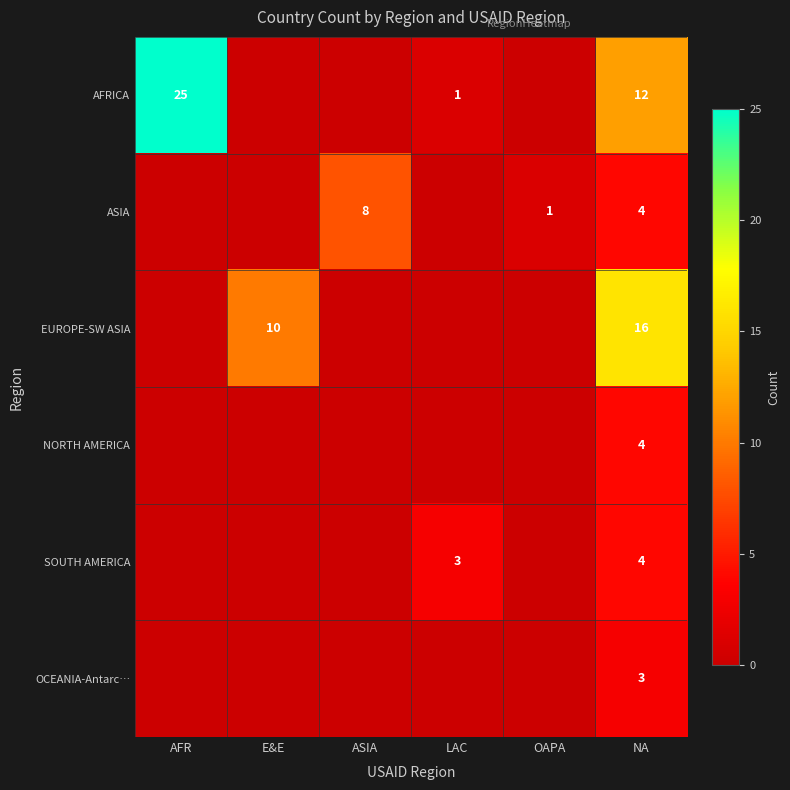

True or false: SOUTH AMERICA has a value of 4 at NA.

True